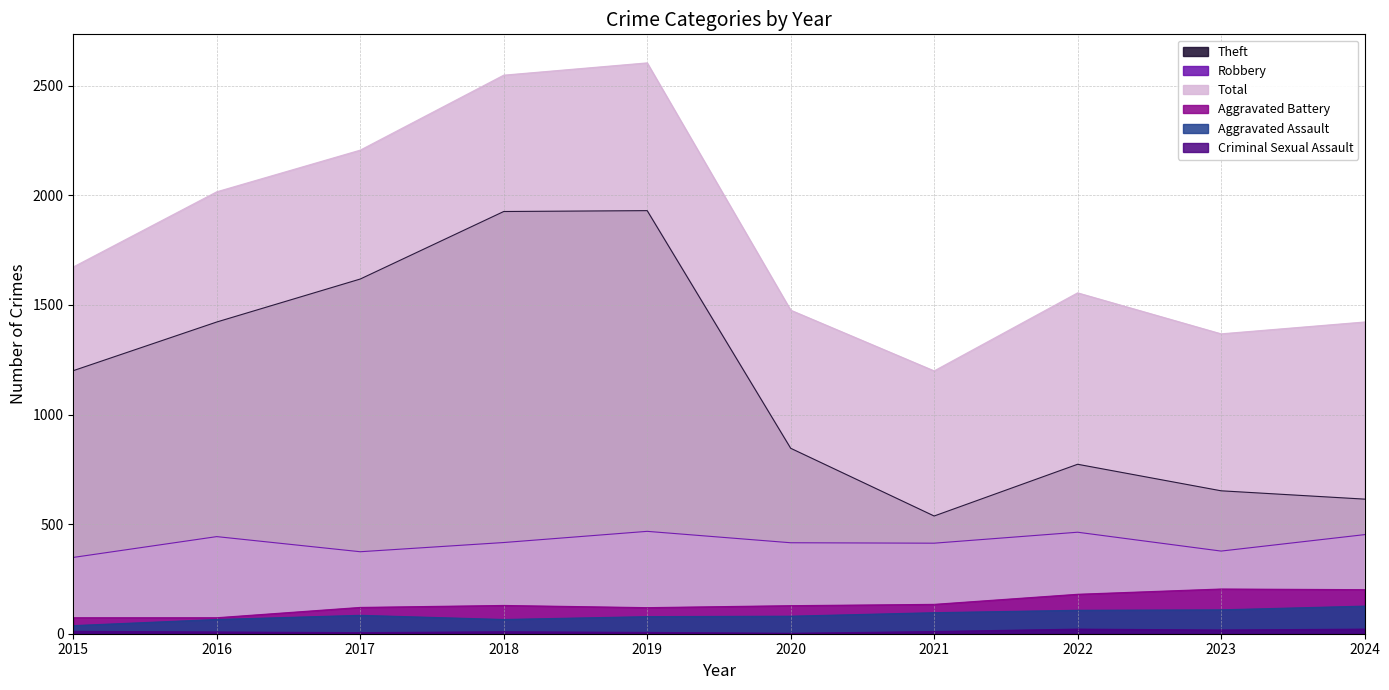

What is the total value across all series at 2017?

4407